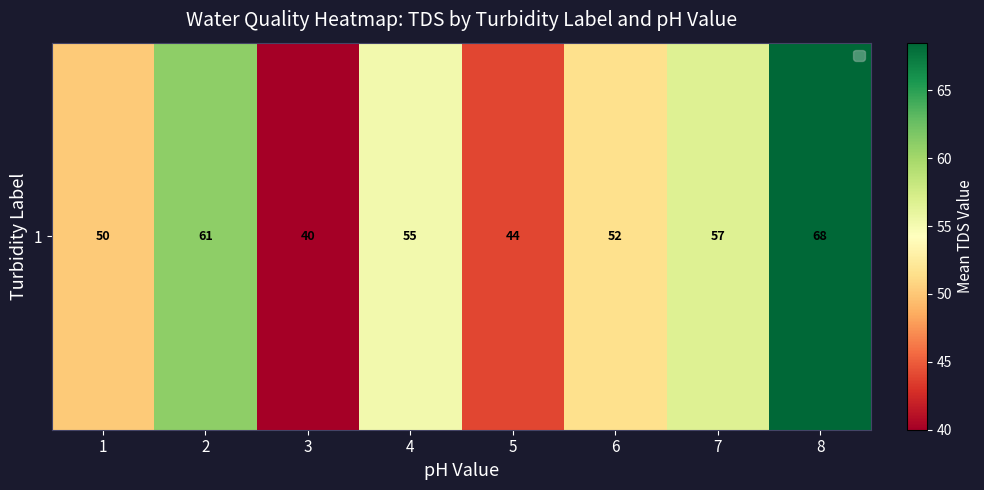

Where is the data nearest to the value 54?

4